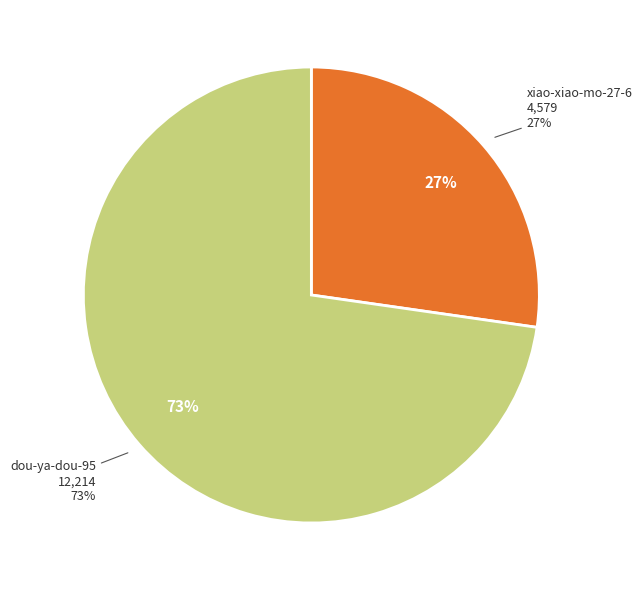

What portion of the pie excludes dou-ya-dou-95?

27.3%